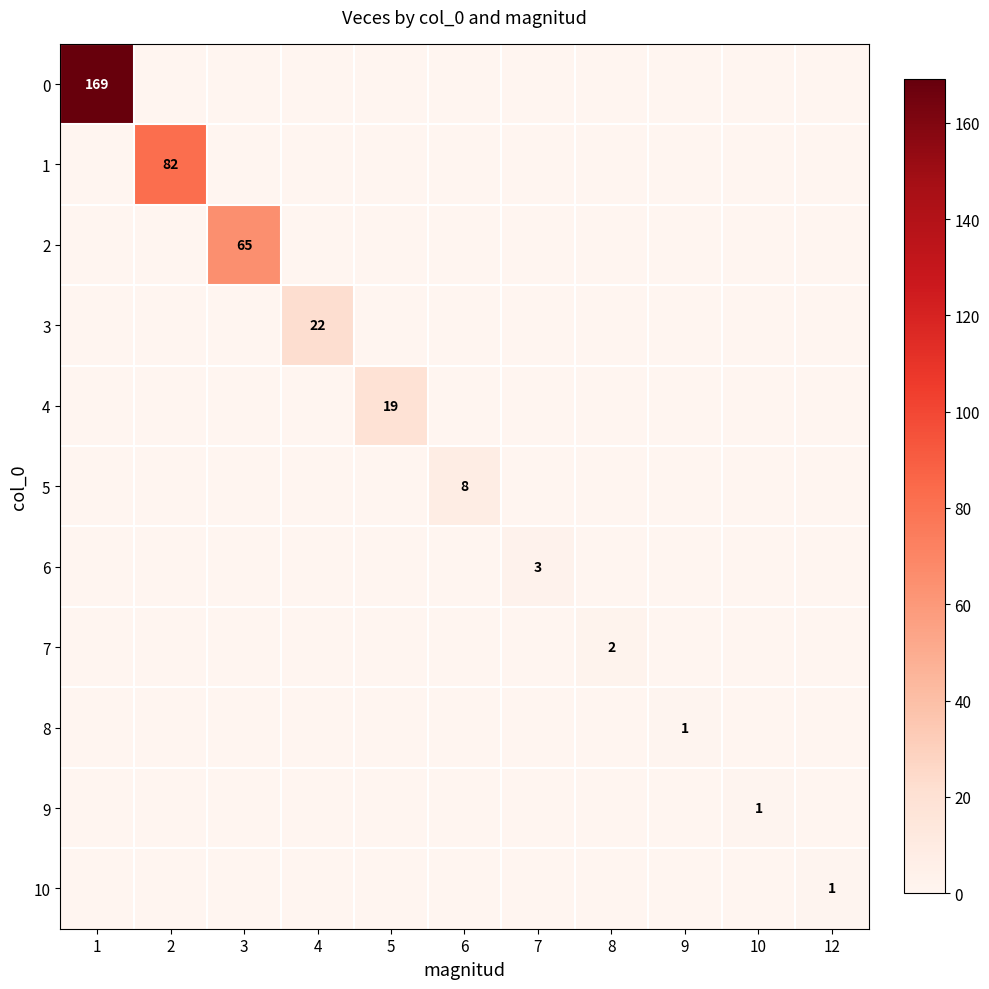

The 9 series shows 0 at 10. True or false?

False